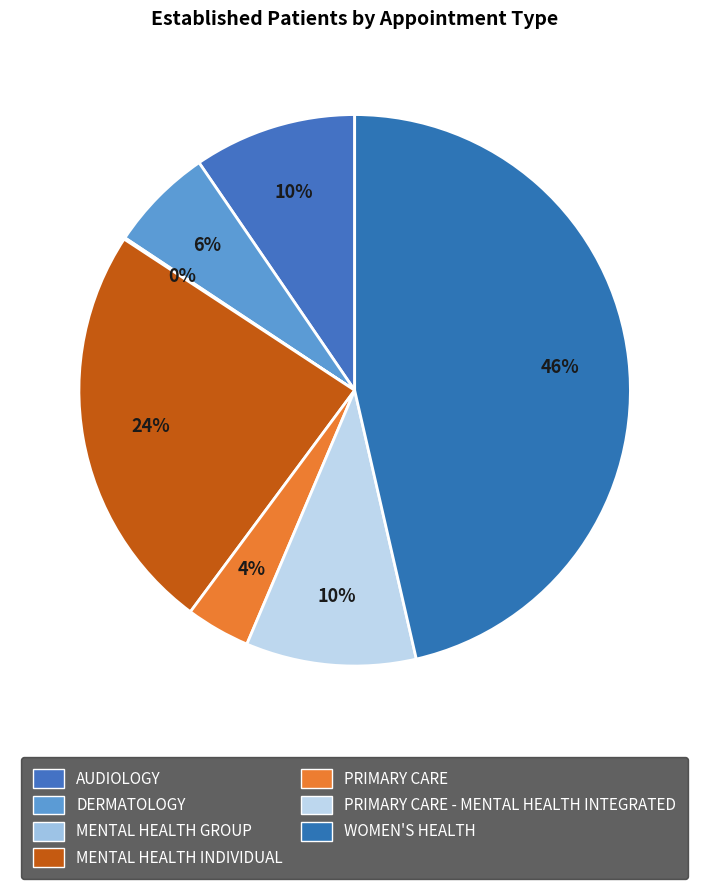

The WOMEN'S HEALTH slice represents 46% of the pie. True or false?

True